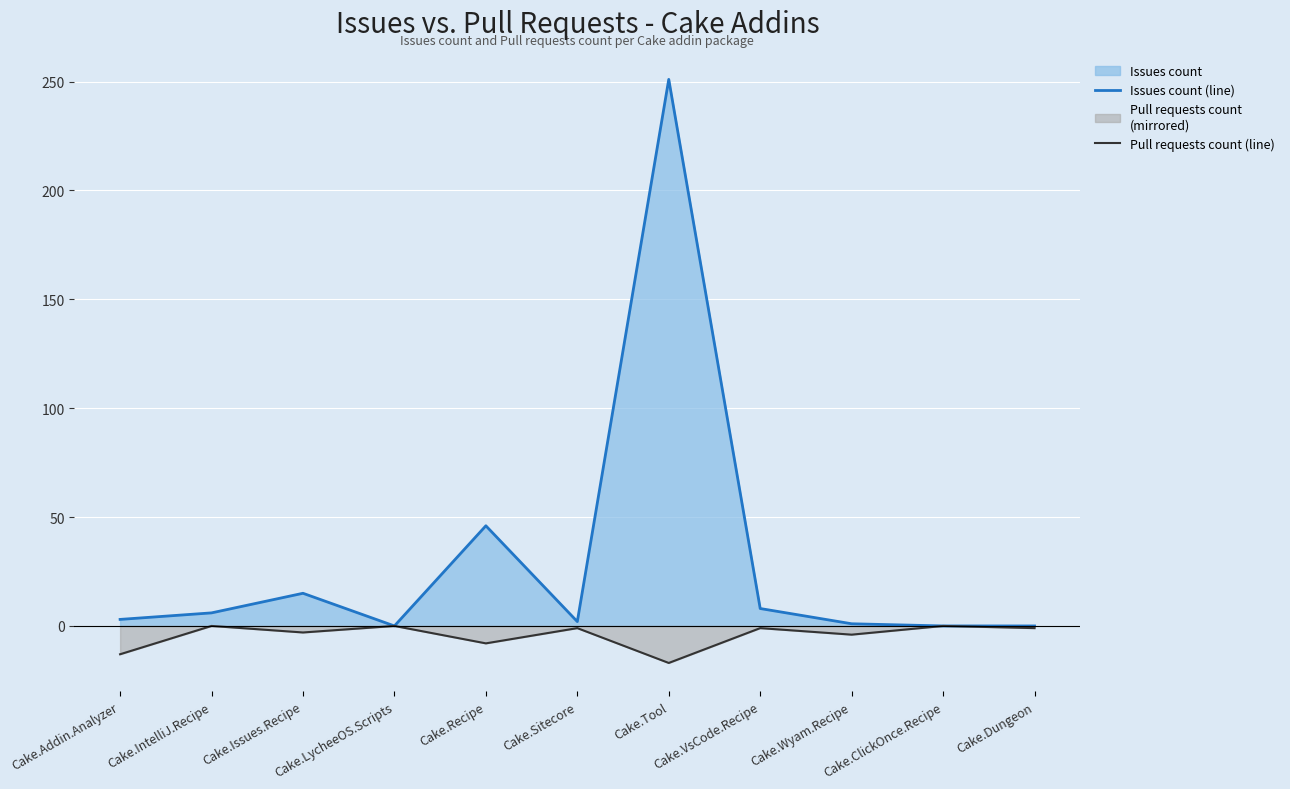

Reading left to right, list all the values displayed in this chart.

Issues count (line): 3	6	15	0	46	2	251	8	1	0	0
Pull requests count (line): -13	0	-3	0	-8	-1	-17	-1	-4	0	-1